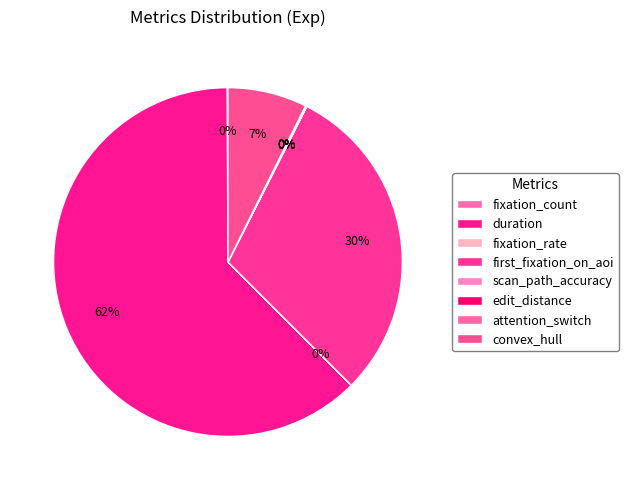

What is the largest slice in the pie chart?

duration